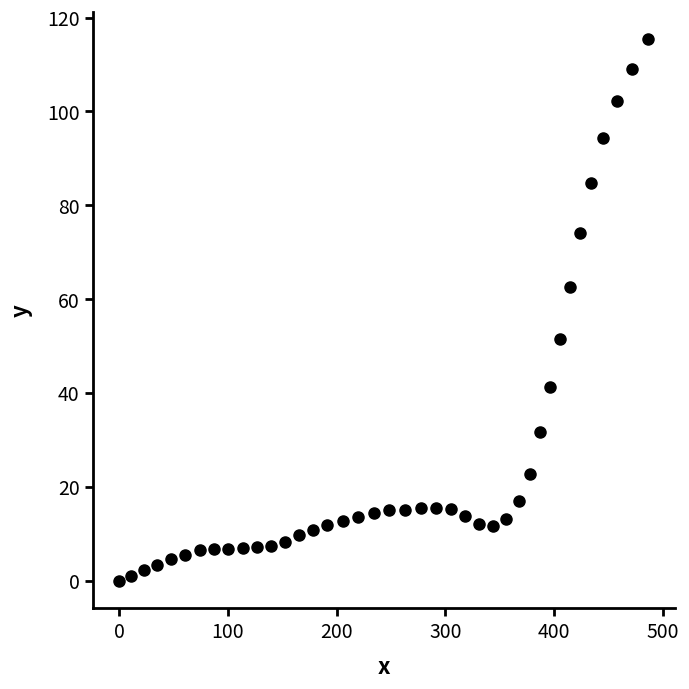

What is the range of X values (max minus min)?

486.5